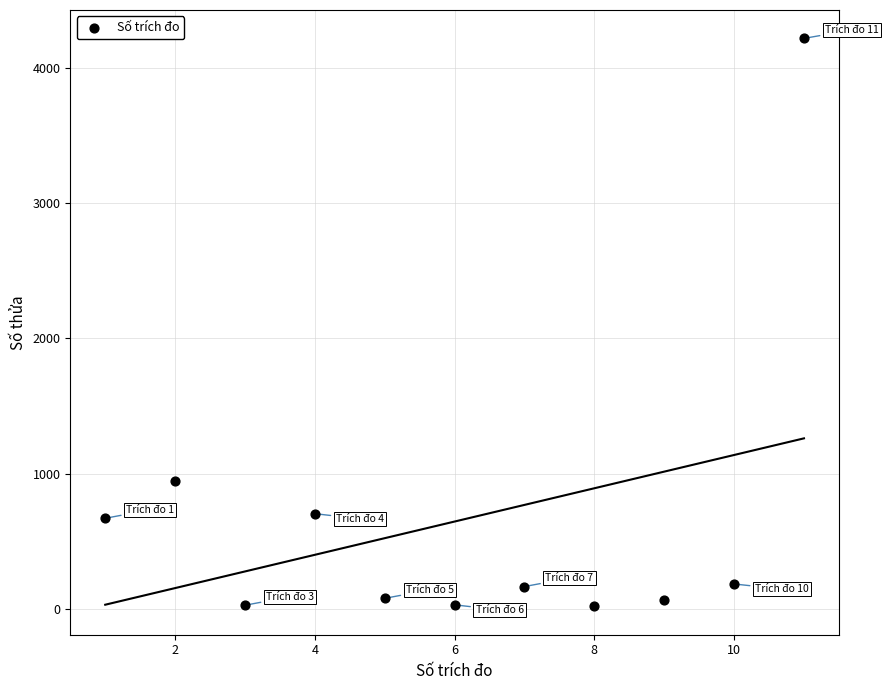

What is the range of Y values (max minus min)?

4193